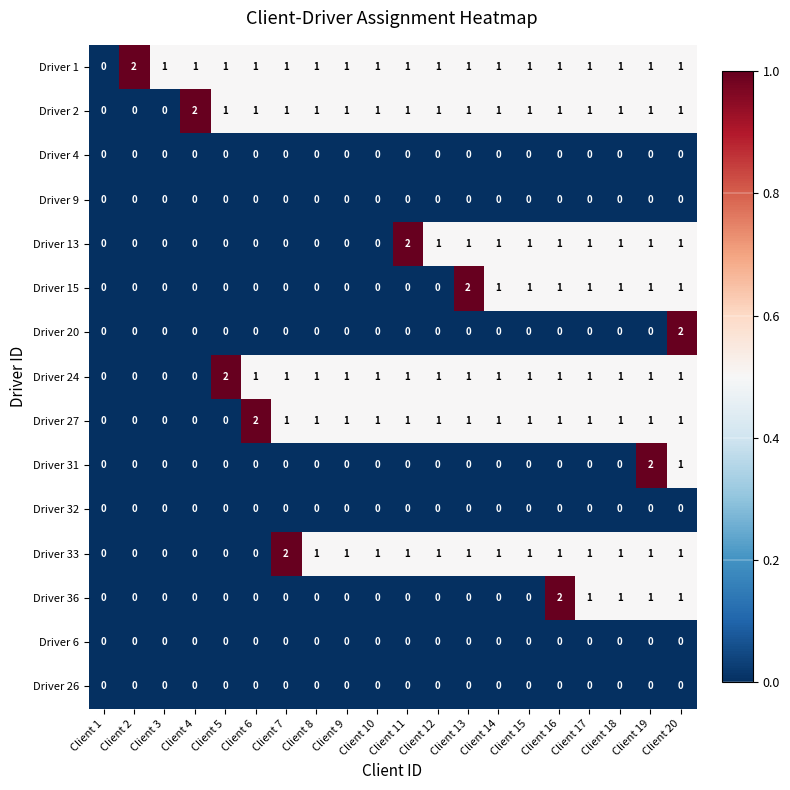

What is the sum of all Driver 27 values?

16